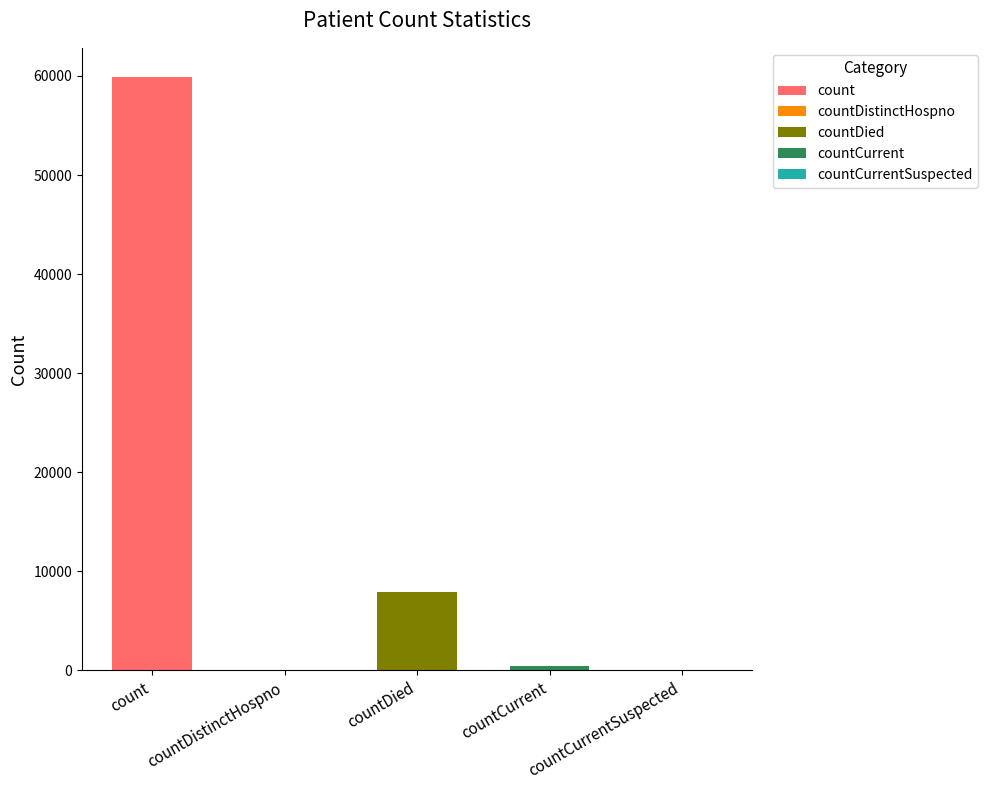

What is the maximum value shown in the chart?

59843